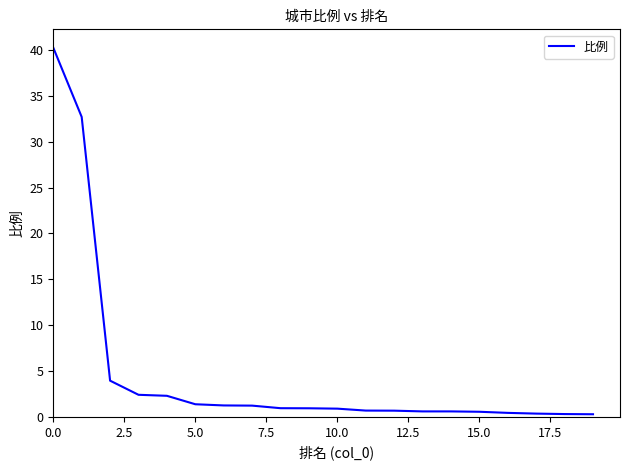

What is the greatest value displayed?

40.2